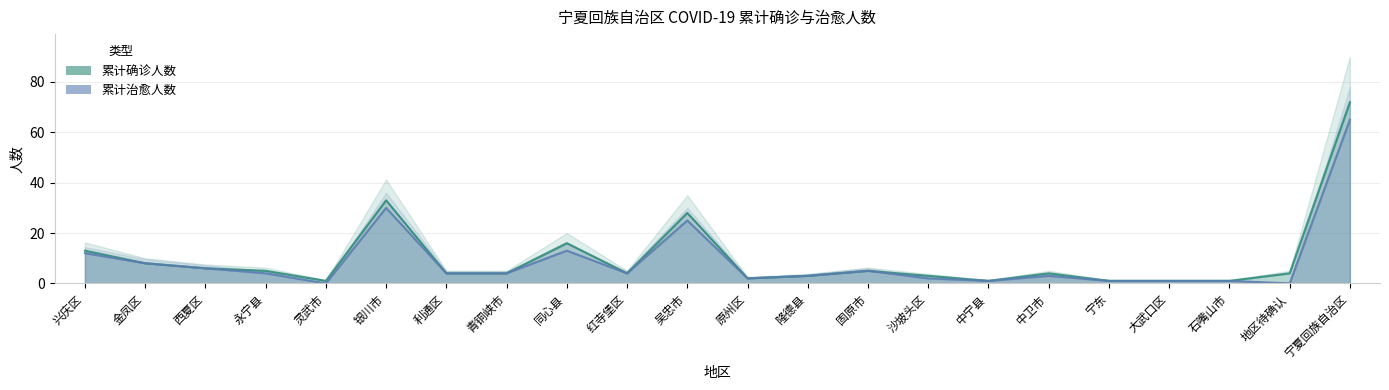

List the labels in order of 累计治愈人数 value, largest first.

宁夏回族自治区, 银川市, 吴忠市, 同心县, 兴庆区, 金凤区, 西夏区, 固原市, 永宁县, 利通区, 青铜峡市, 红寺堡区, 隆德县, 中卫市, 原州区, 沙坡头区, 中宁县, 宁东, 大武口区, 石嘴山市, 灵武市, 地区待确认